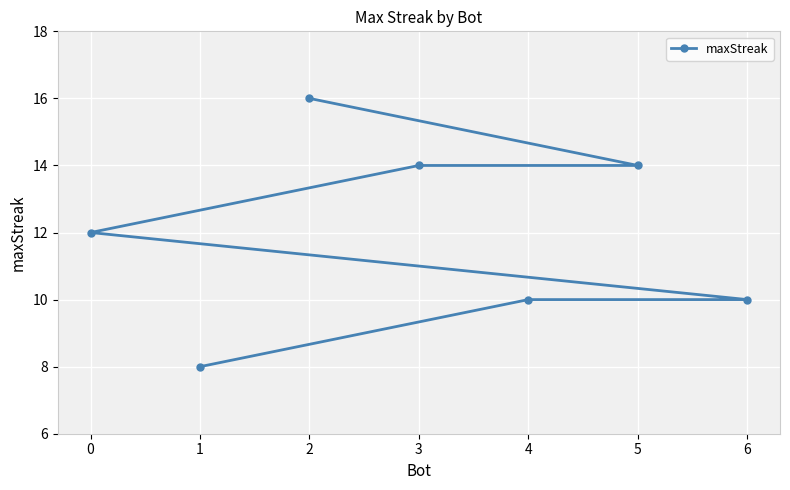

What is the sum of the values at 0 and 5?

26